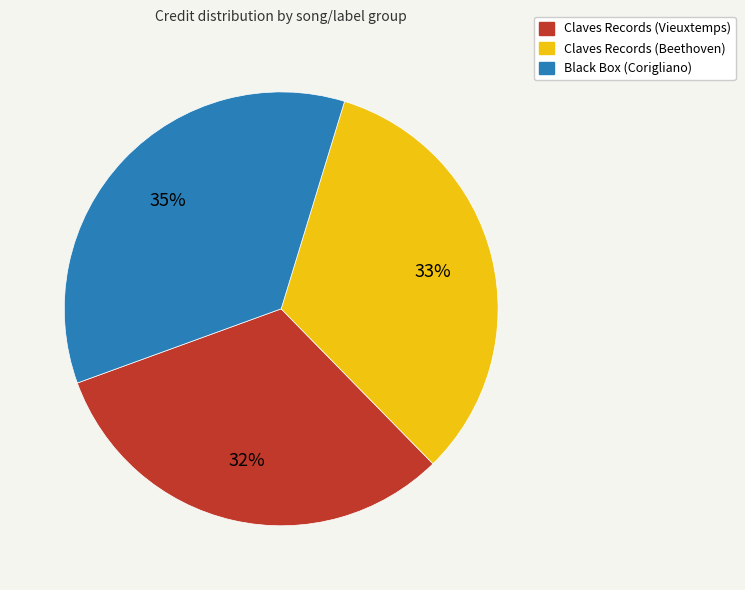

How many segments does this pie chart have?

3